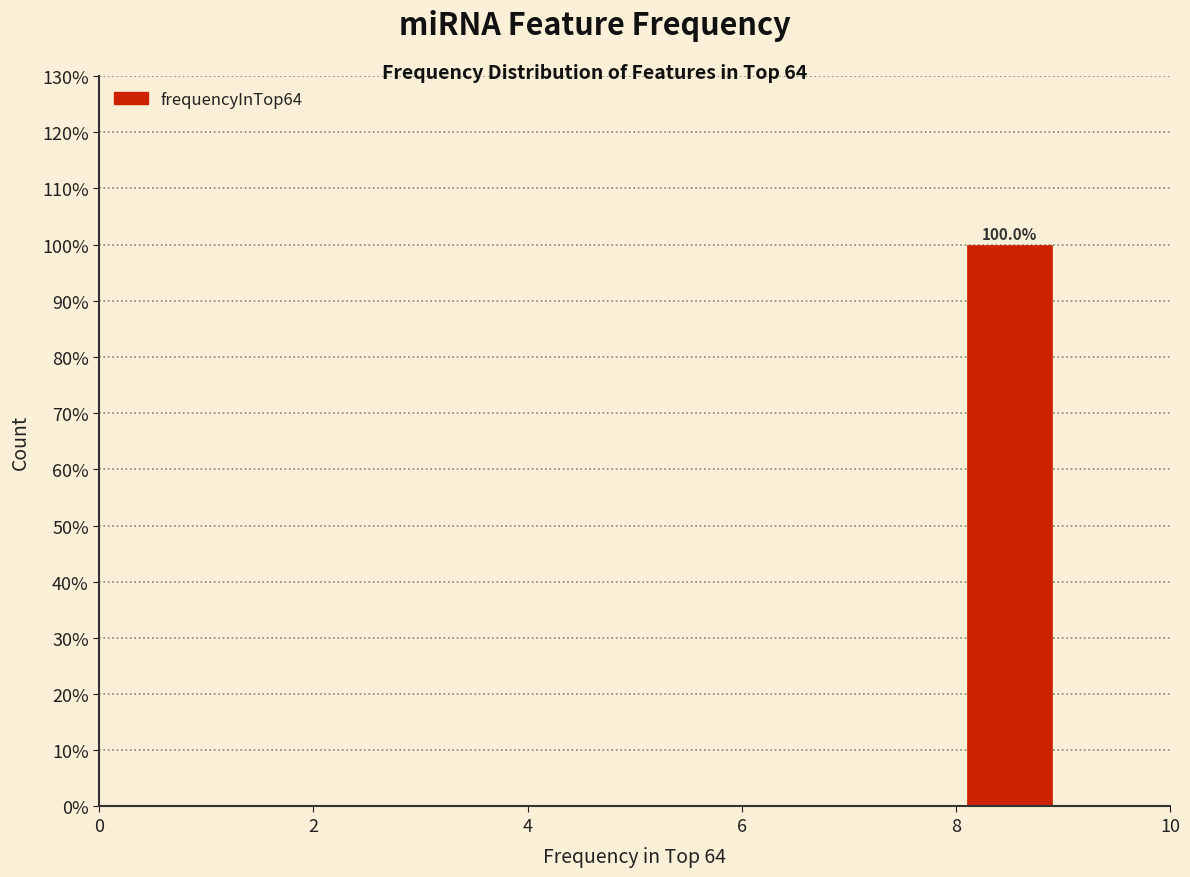

Which range on the x-axis has the tallest bar?

8 to 9